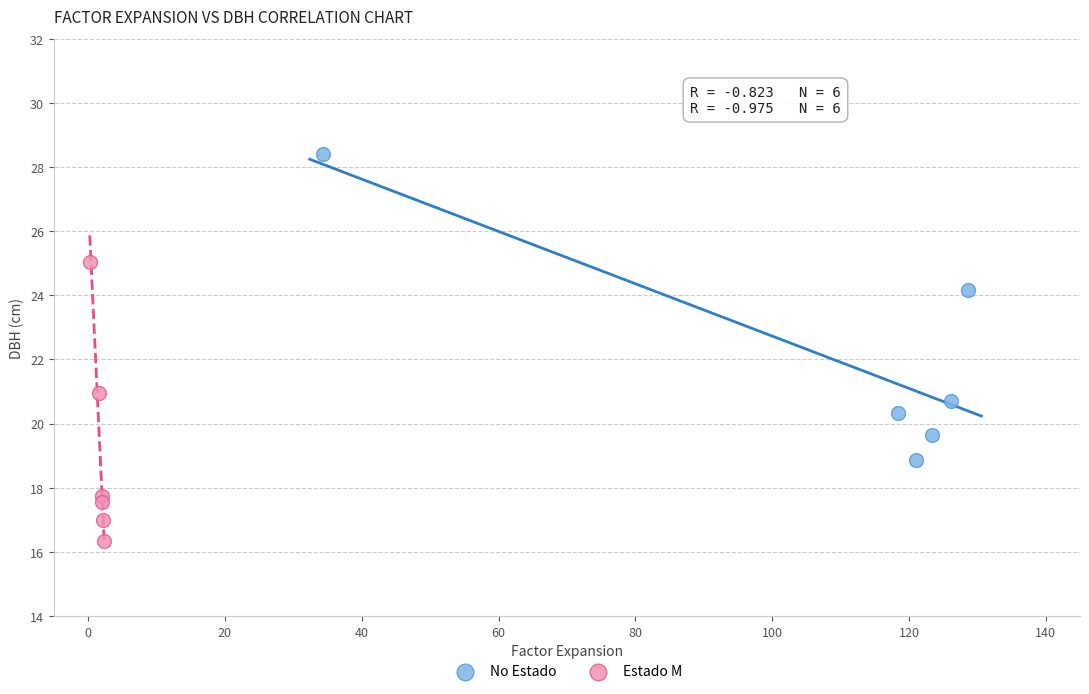

What are all the series names shown in the legend?

No Estado, Estado M